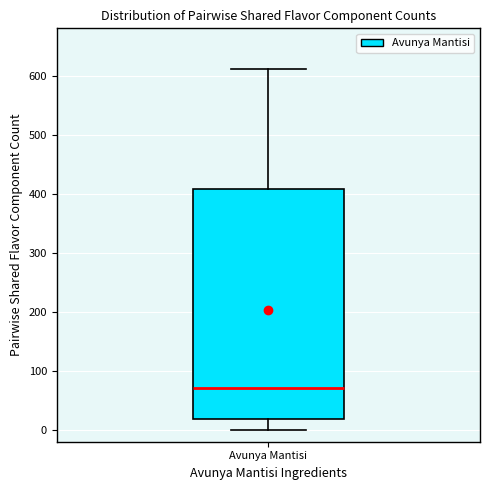

Transcribe this box plot: give where the median line is, the range the box spans, and where the two whiskers end, as read against the y-axis. The values are not printed on the chart, so give them approximately, as read against the axis.

median 70, box 20 to 410, whiskers 0 to 610